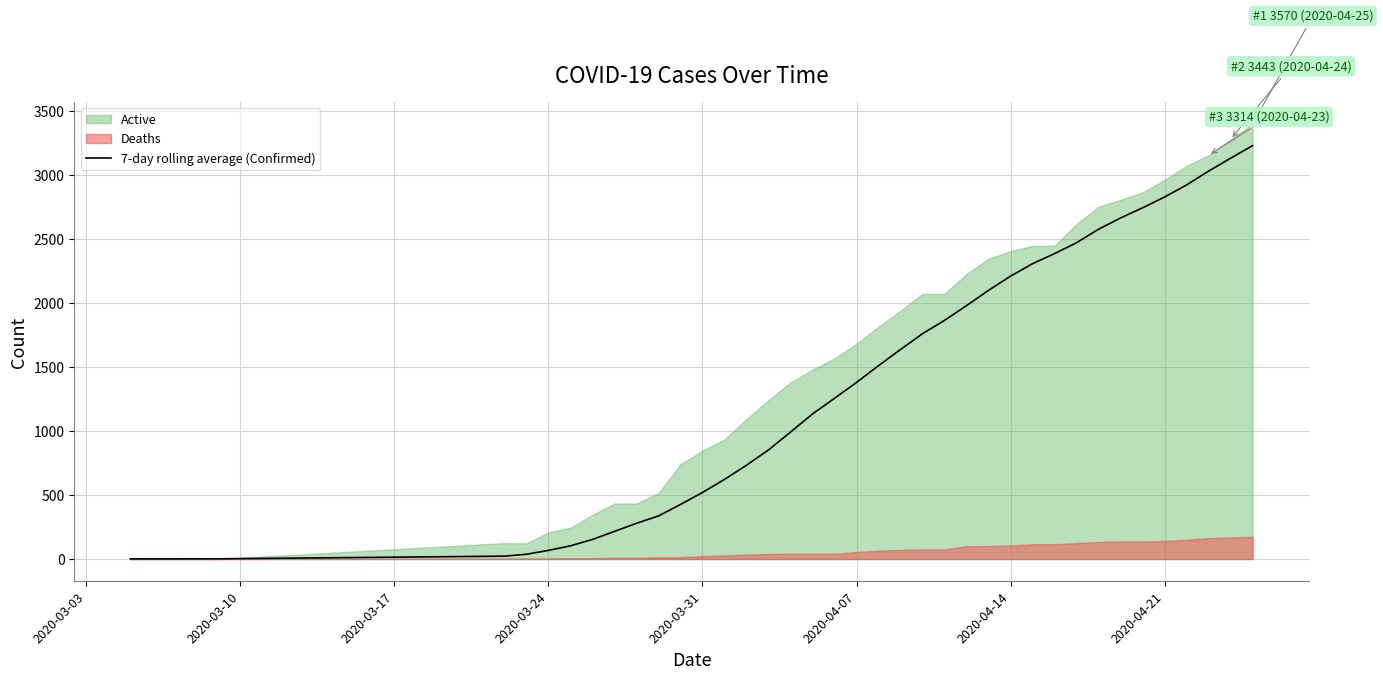

What is the highest value of the 7-day rolling average (Confirmed) series?

3226.0